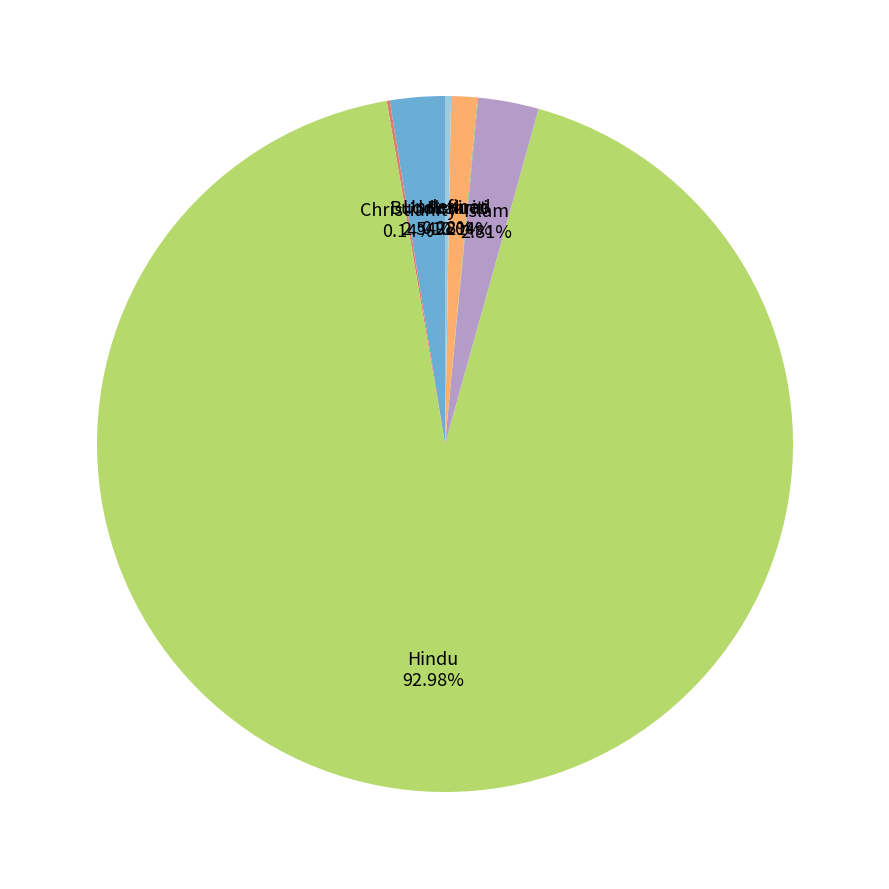

What is the largest slice in the pie chart?

Hindu